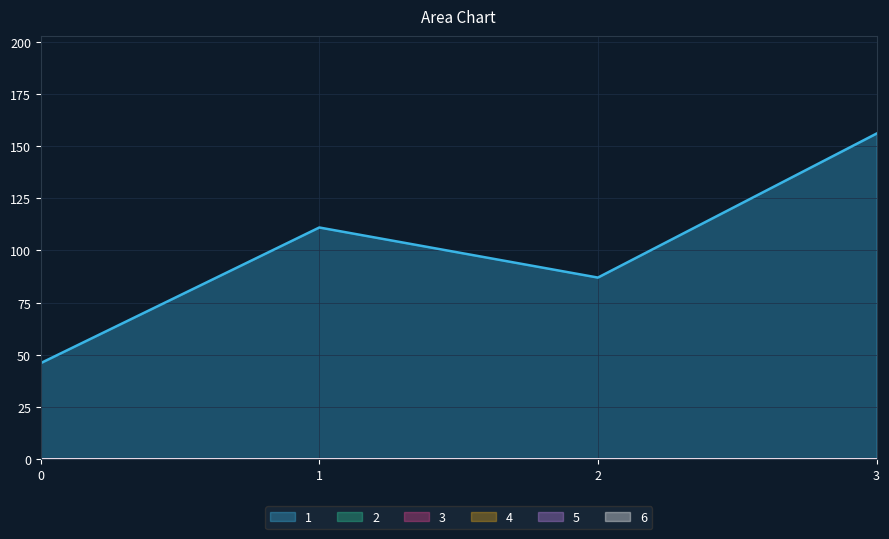

Rank the categories by 1 value from highest to lowest.

3, 1, 2, 0